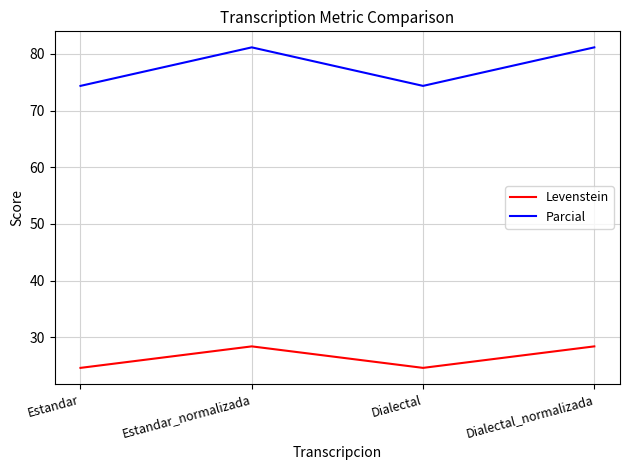

What is the maximum value for Levenstein?

28.4